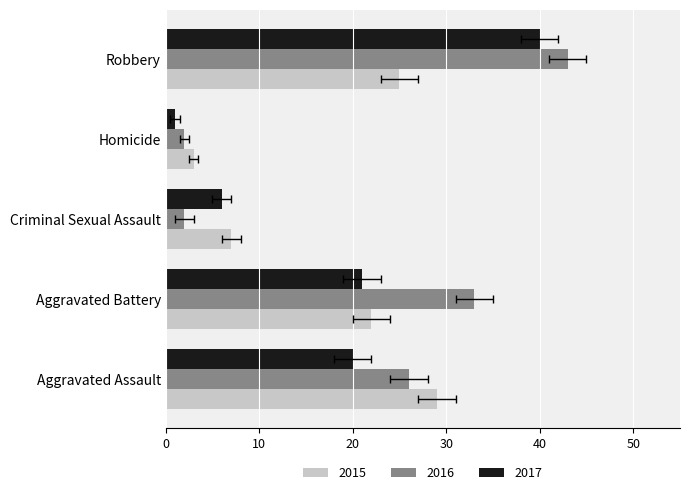

What is the difference between the maximum and minimum values in the 2016 series?

41